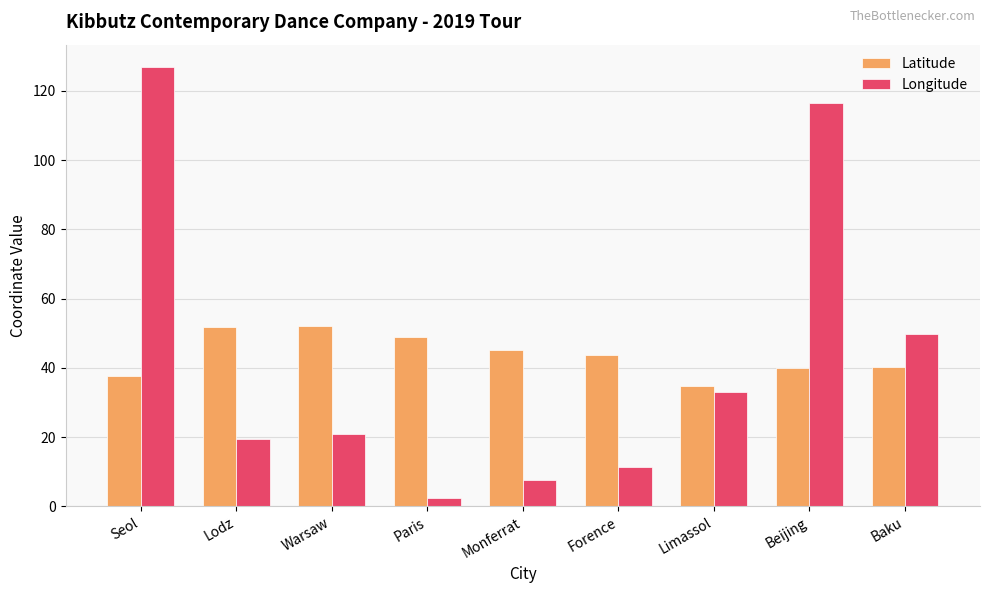

How many values in the Latitude series are below 43?

4